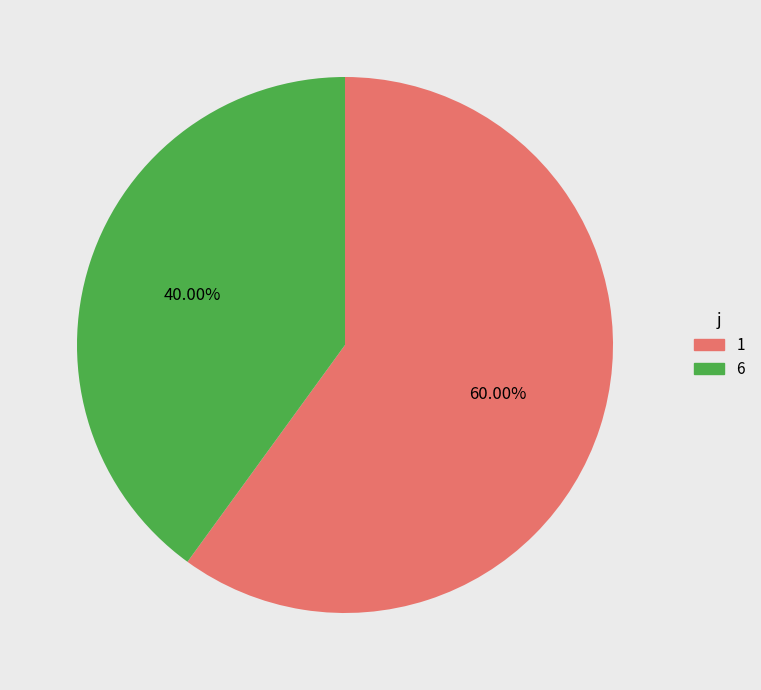

Which slice represents more than half of the pie?

1